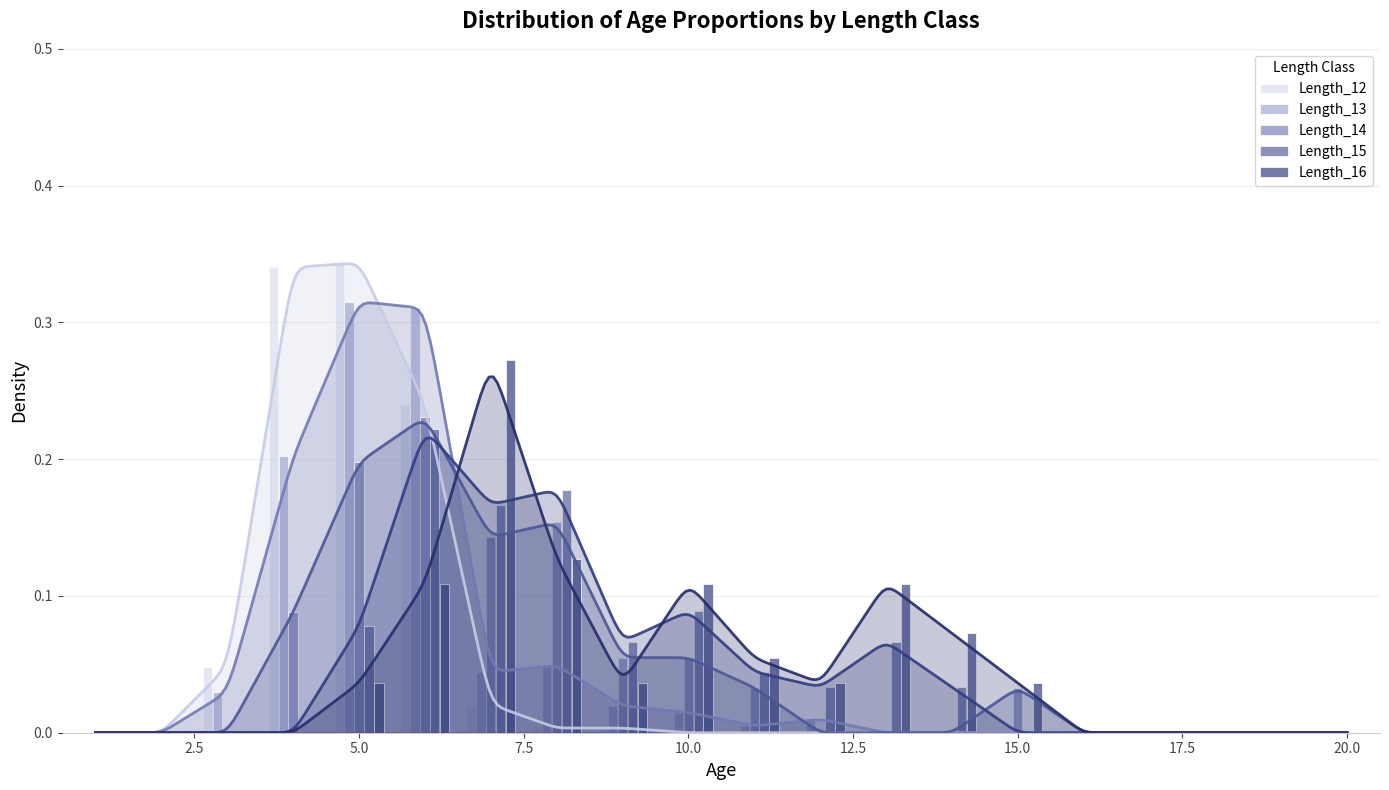

Reading left to right, list all the values displayed in this chart.

Length_12: 0.0	0.0	0.0	0.3	0.3	0.2	0.0	0.0	0.0	0.0	0.0	0.0	0.0	0.0	0.0	0.0	0.0	0.0	0.0	0.0
Length_13: 0.0	0.0	0.0	0.2	0.3	0.3	0.0	0.0	0.0	0.0	0.0	0.0	0.0	0.0	0.0	0.0	0.0	0.0	0.0	0.0
Length_14: 0.0	0.0	0.0	0.1	0.2	0.2	0.1	0.2	0.1	0.1	0.0	0.0	0.0	0.0	0.0	0.0	0.0	0.0	0.0	0.0
Length_15: 0.0	0.0	0.0	0.0	0.1	0.2	0.2	0.2	0.1	0.1	0.0	0.0	0.1	0.0	0.0	0.0	0.0	0.0	0.0	0.0
Length_16: 0.0	0.0	0.0	0.0	0.0	0.1	0.3	0.1	0.0	0.1	0.1	0.0	0.1	0.1	0.0	0.0	0.0	0.0	0.0	0.0